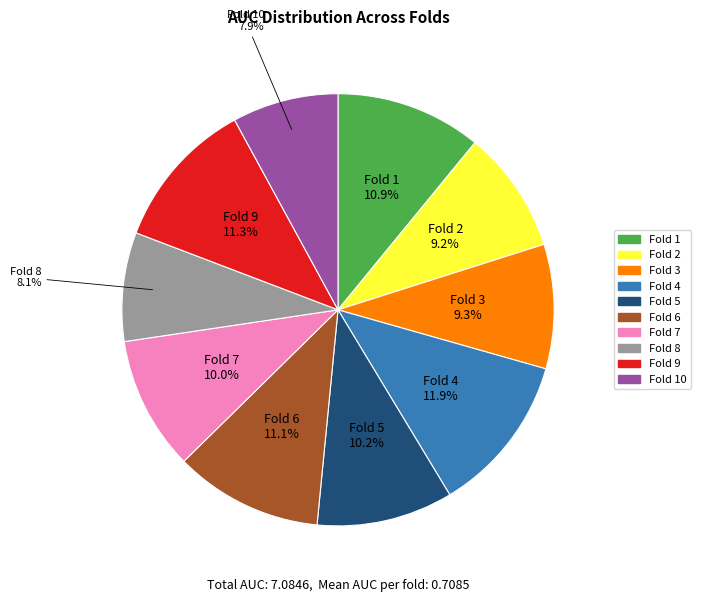

Is there any slice that represents more than half of the pie?

No